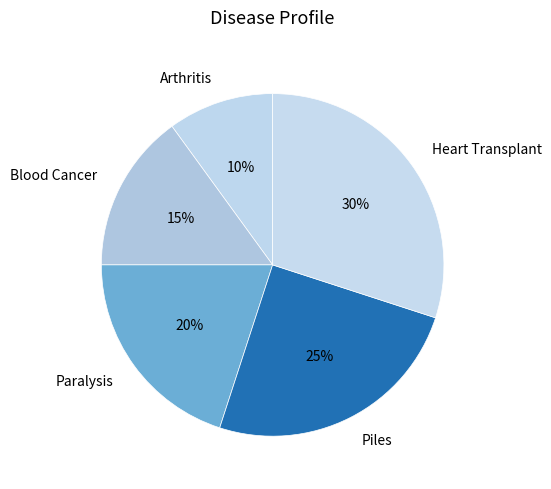

Which slice is the smallest?

Arthritis